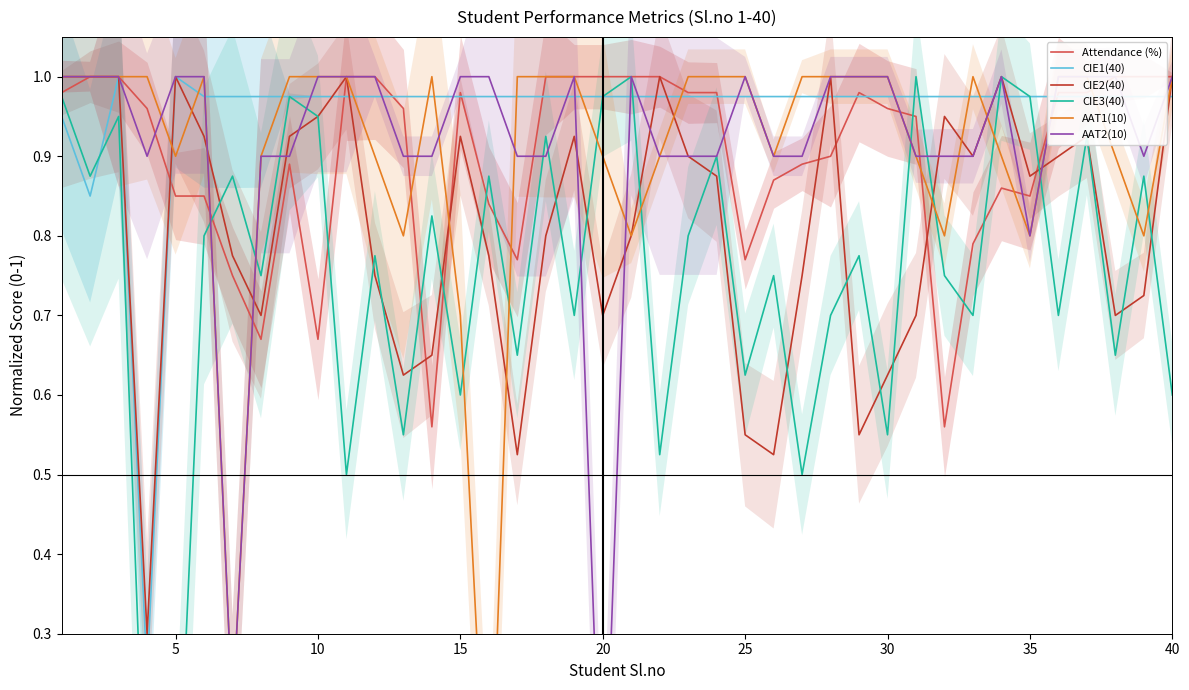

Does the chart have visible grid lines?

No